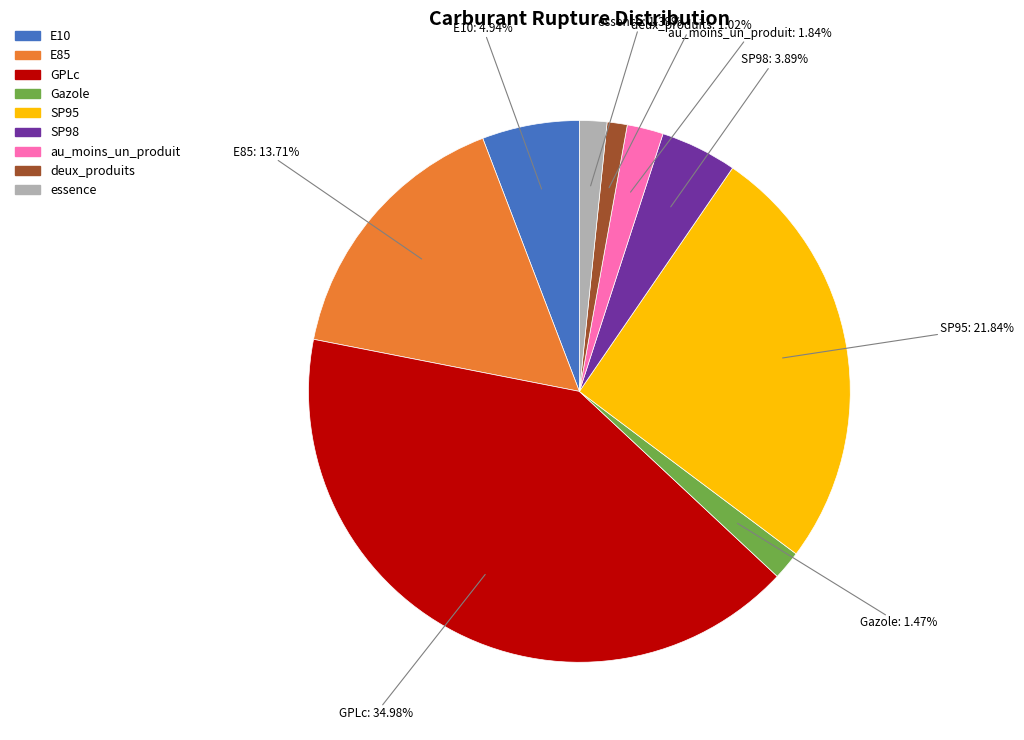

How many segments does this pie chart have?

9